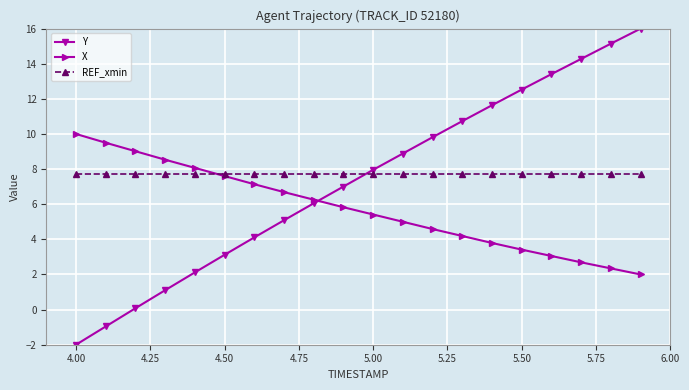

What is the value of the Y point at the 1st from the left?

-2.0